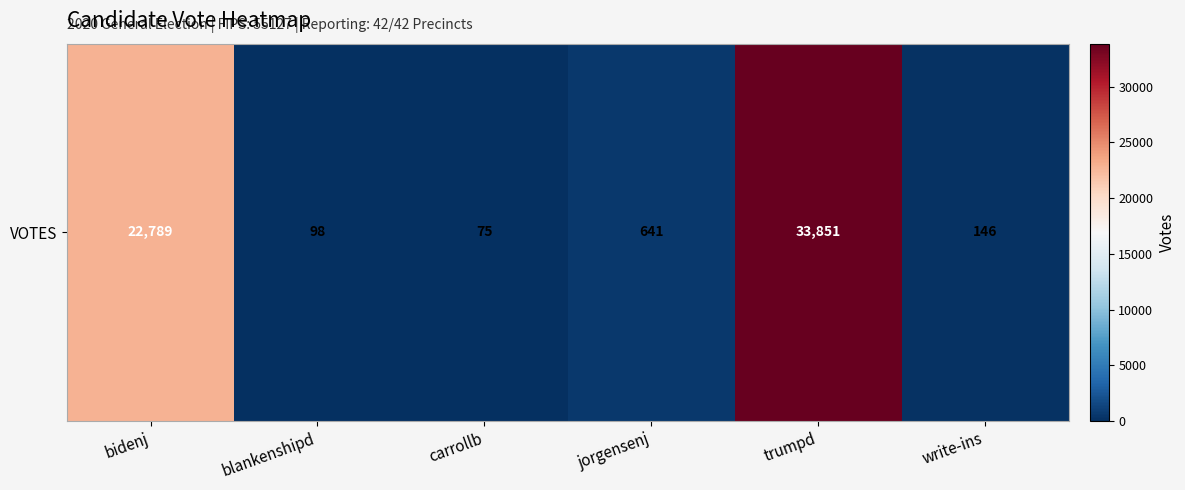

What is the change in value from carrollb to trumpd?

+33776